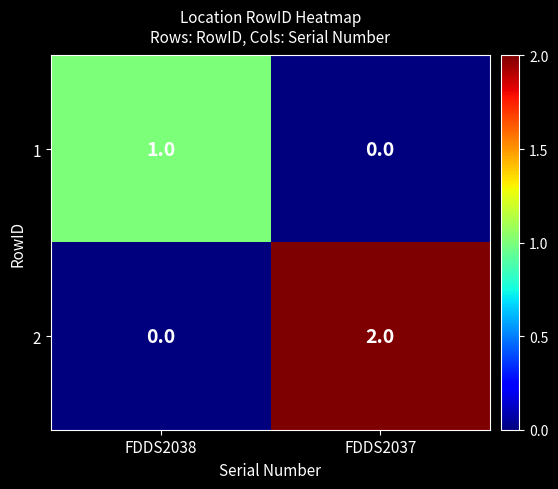

At which label is 1 closest to 0?

FDDS2037